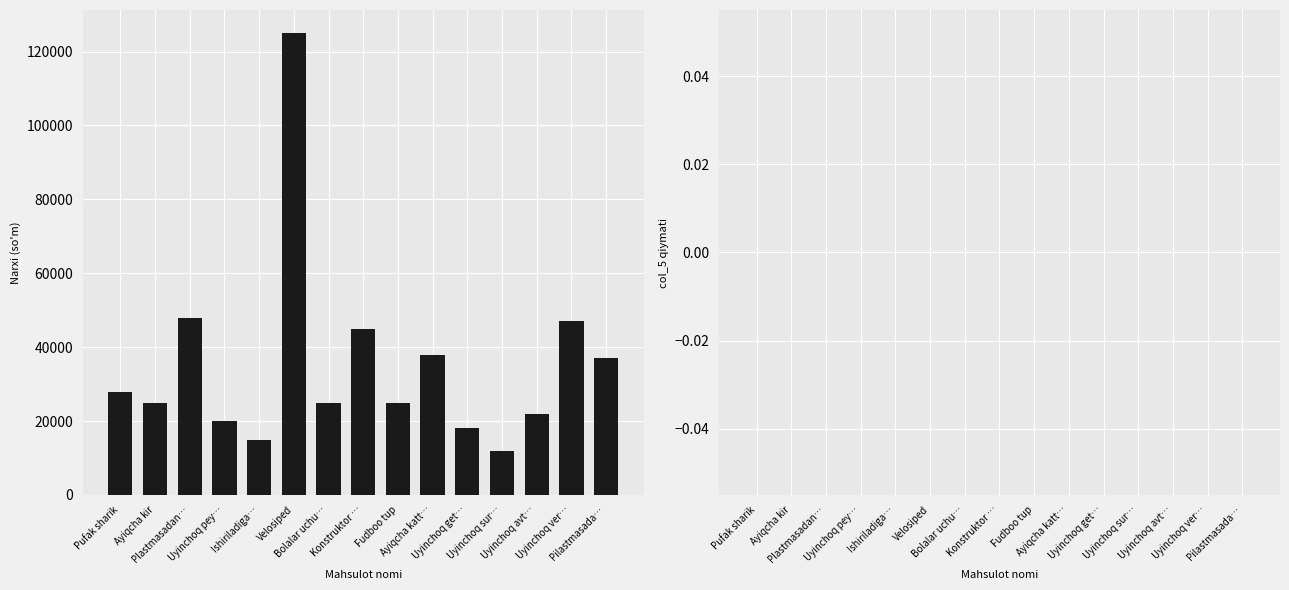

What is the difference between the second highest and minimum values?

36000